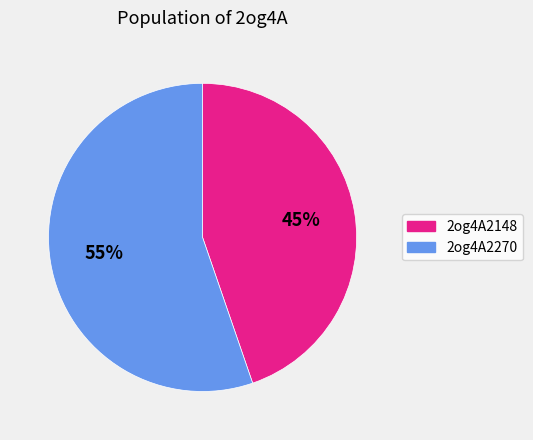

To the nearest percent, what is the combined percentage of 2og4A2148 and 2og4A2270?

100%